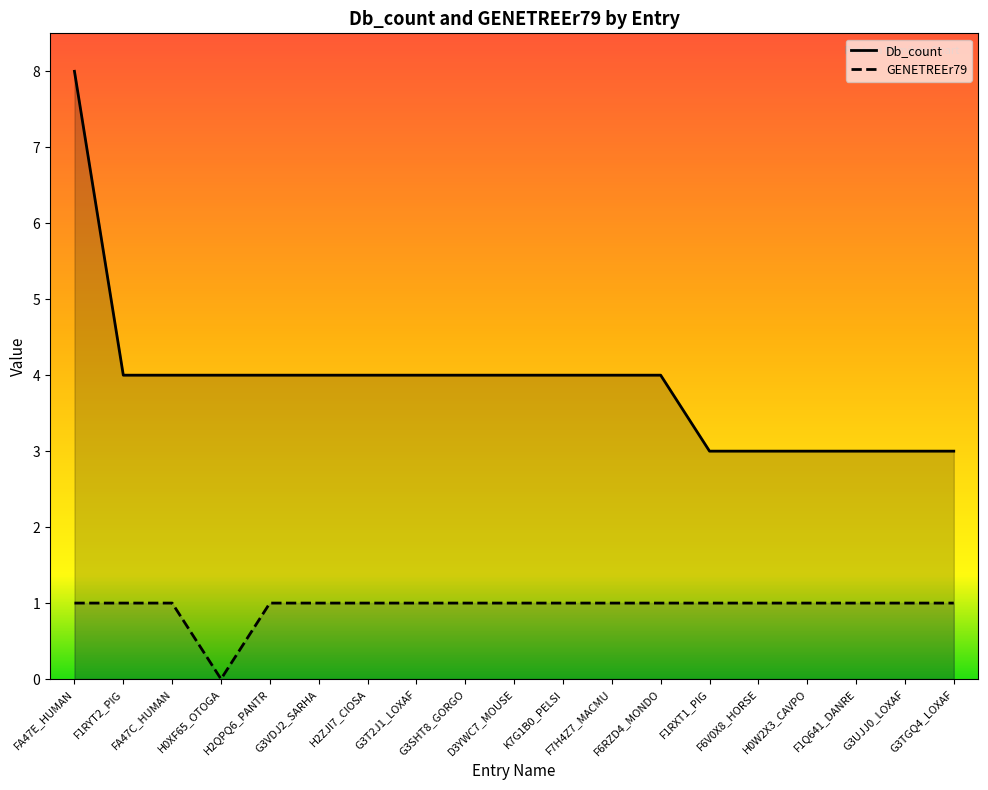

At which category is the sum across all series the highest?

FA47E_HUMAN